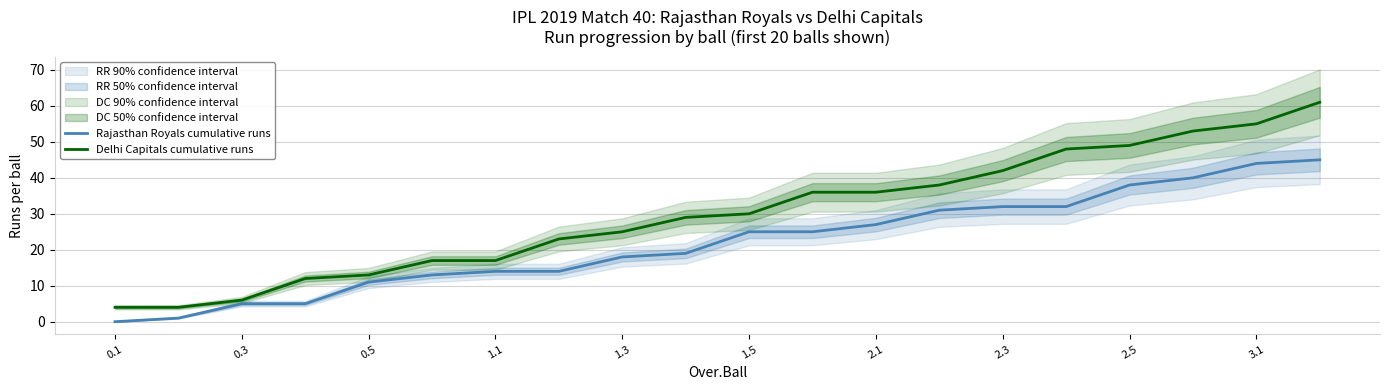

Which category has the lowest value across all series?

0.1